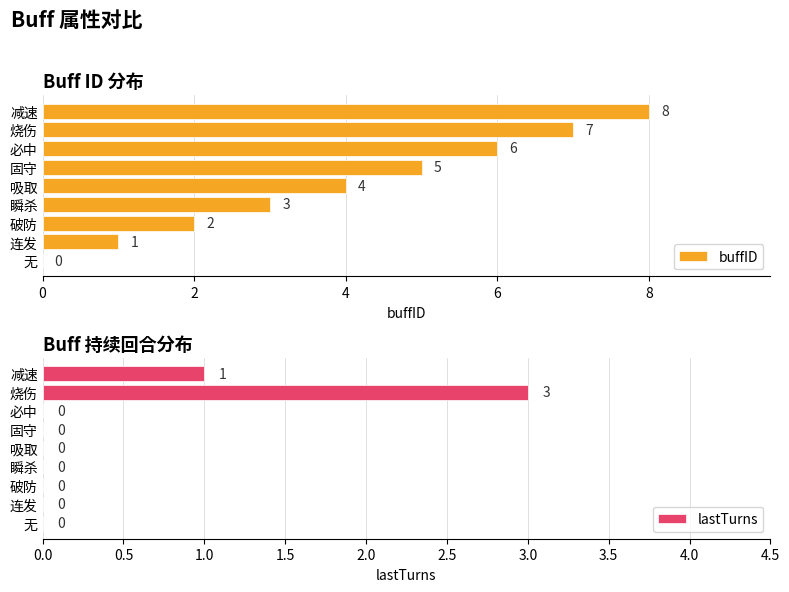

How many positive values does the buffID series have?

8